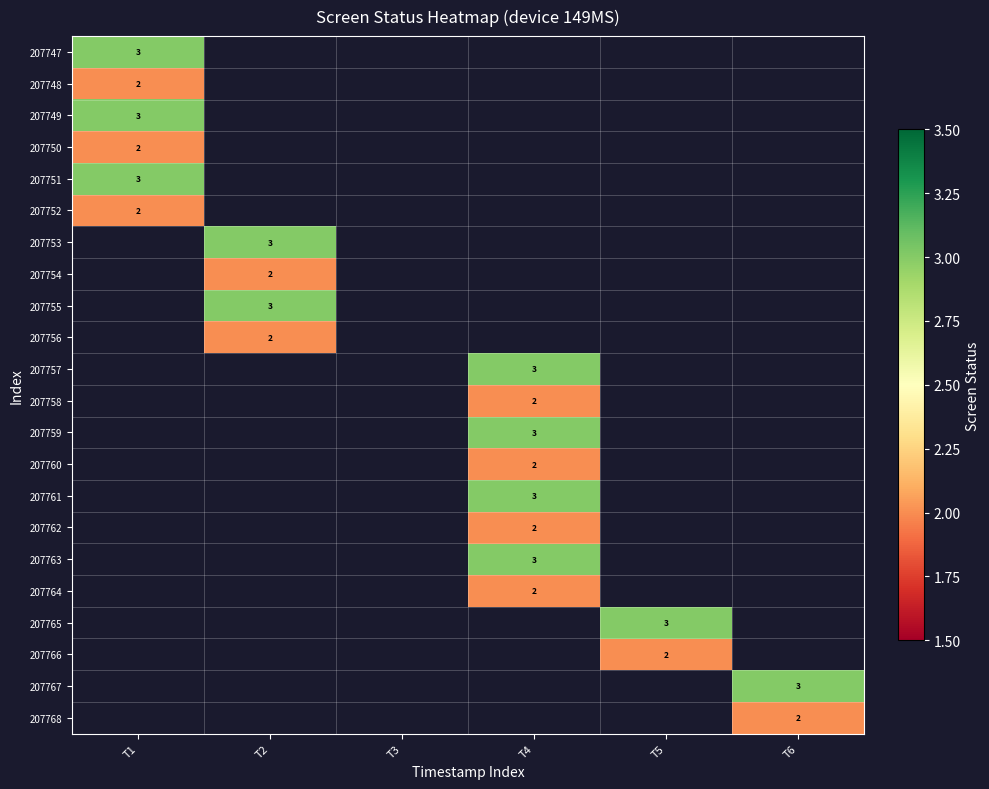

At how many categories does at least one series exceed 2?

5